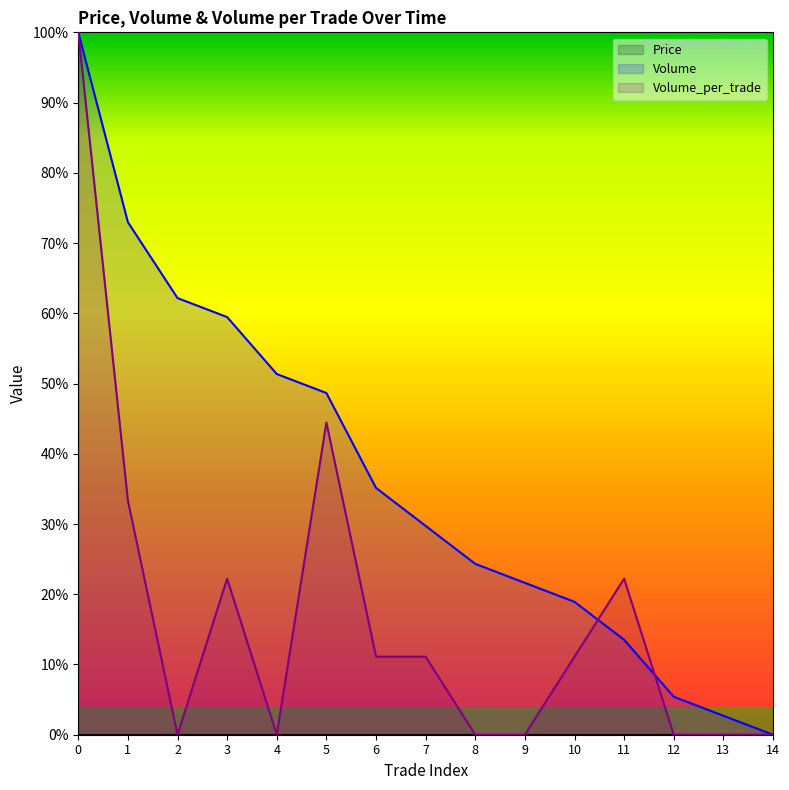

Reading left to right, transcribe all the data shown in this chart.

Volume: 0=100.0	1=73.0	2=62.2	3=59.5	4=51.4	5=48.6	6=35.1	7=29.7	8=24.3	9=21.6	10=18.9	11=13.5	12=5.4	13=2.7	14=0.0
Volume_per_trade: 0=100.0	1=33.3	2=0.0	3=22.2	4=0.0	5=44.4	6=11.1	7=11.1	8=0.0	9=0.0	10=11.1	11=22.2	12=0.0	13=0.0	14=0.0